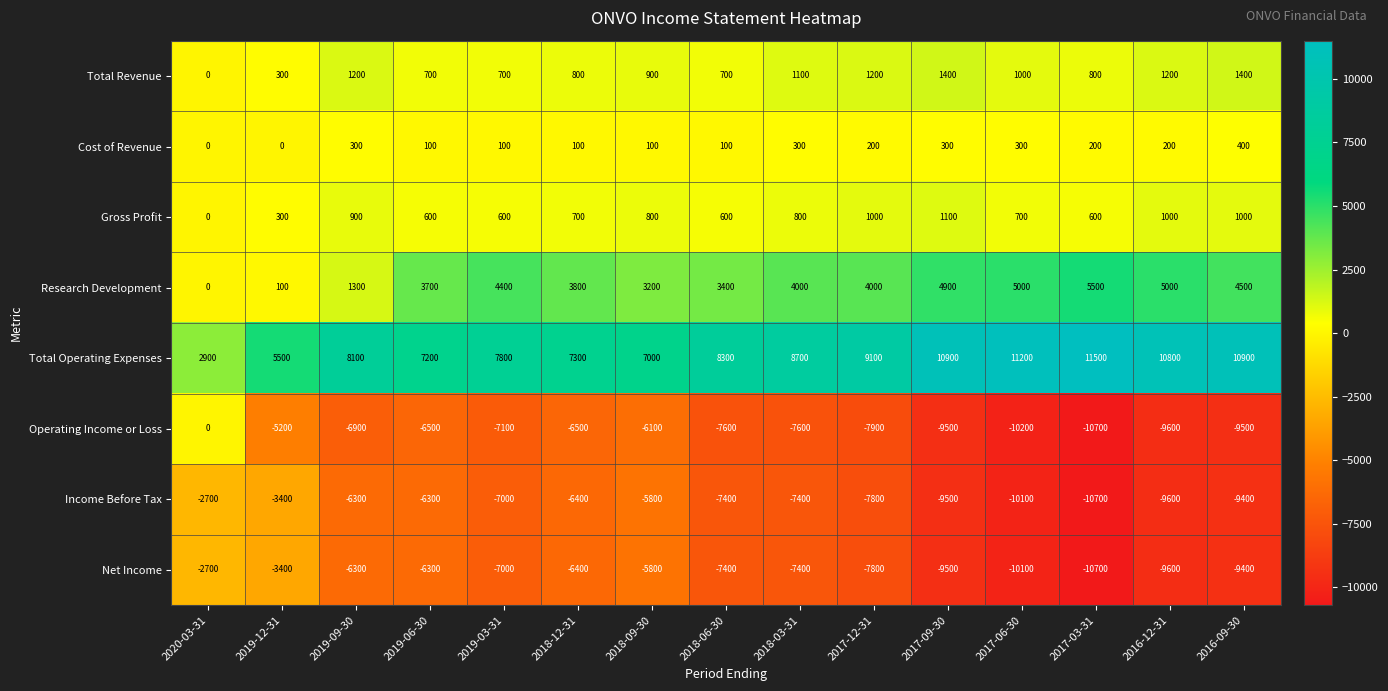

How many distinct data groups are displayed?

8